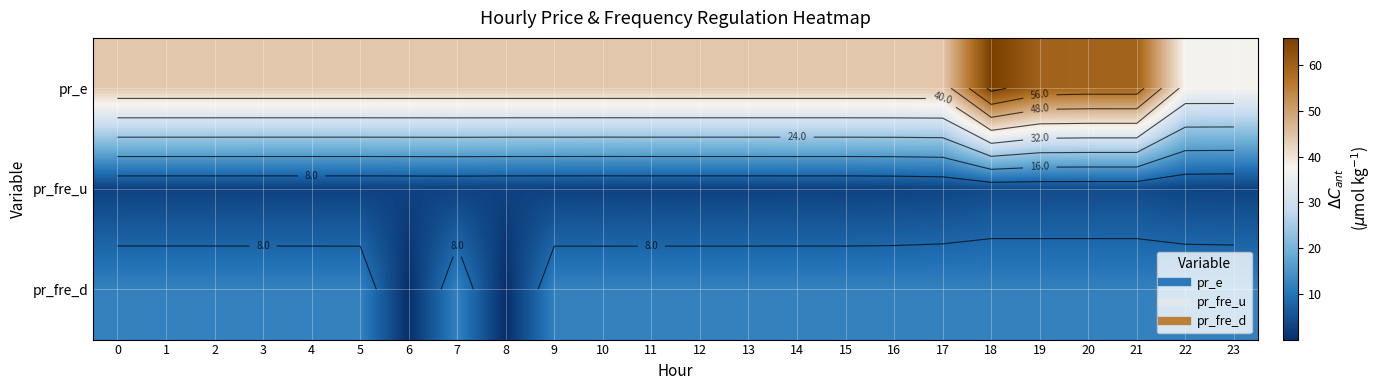

What is the minimum value for pr_e?

37.2